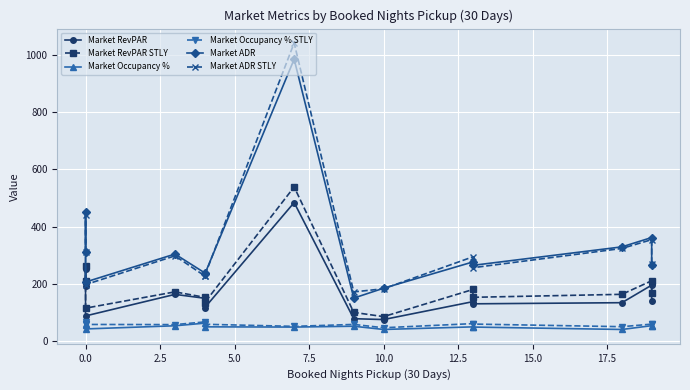

At 0.0, list the series in order from smallest to largest.

Market Occupancy %, Market Occupancy % STLY, Market RevPAR, Market RevPAR STLY, Market ADR STLY, Market ADR